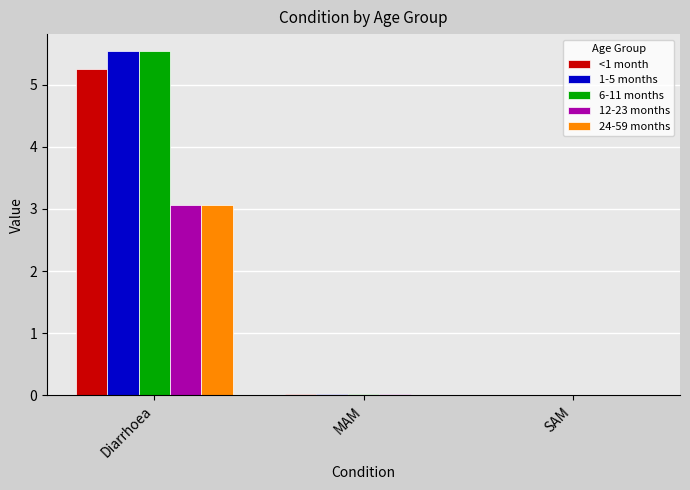

Which label corresponds to the largest value in the chart?

Diarrhoea